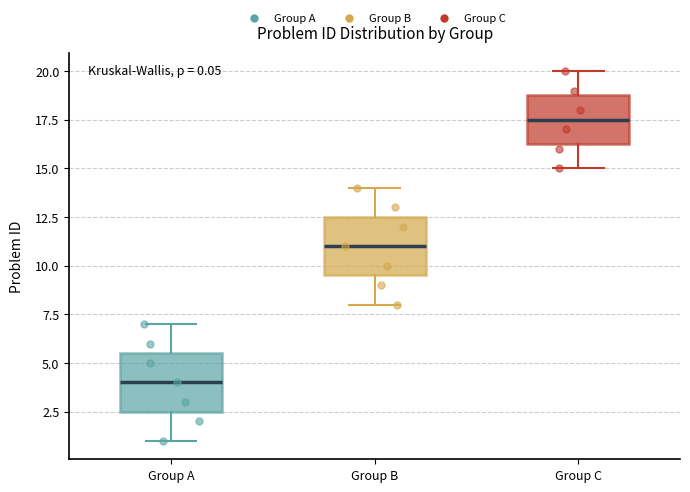

Which box's median line is the lowest?

Group A